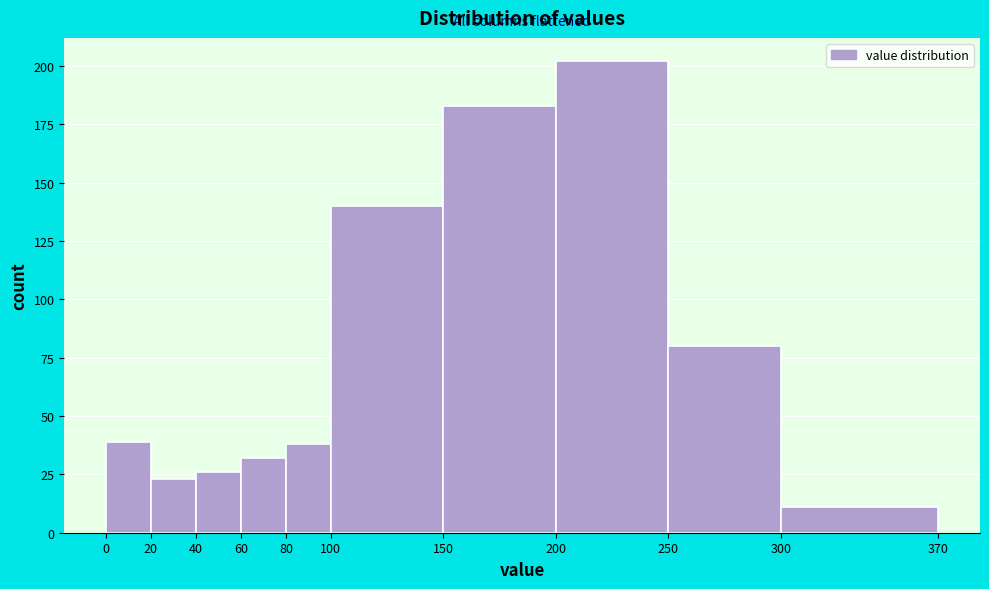

Which range on the x-axis has the tallest bar?

200 to 250